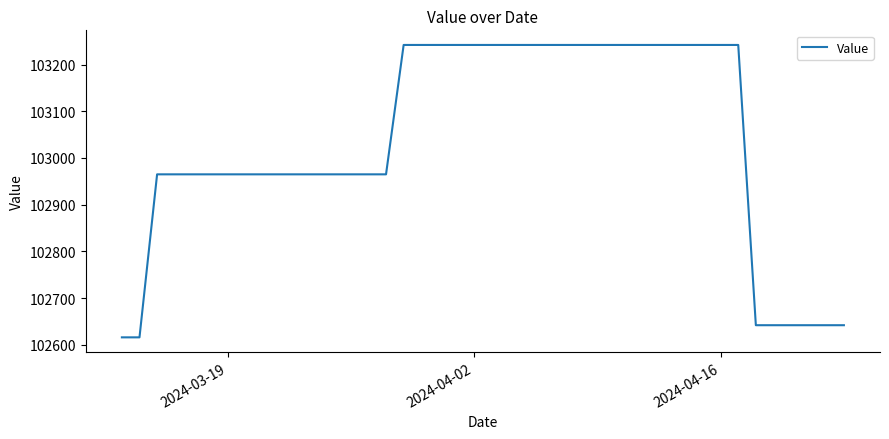

What is the maximum value shown in the chart?

103242